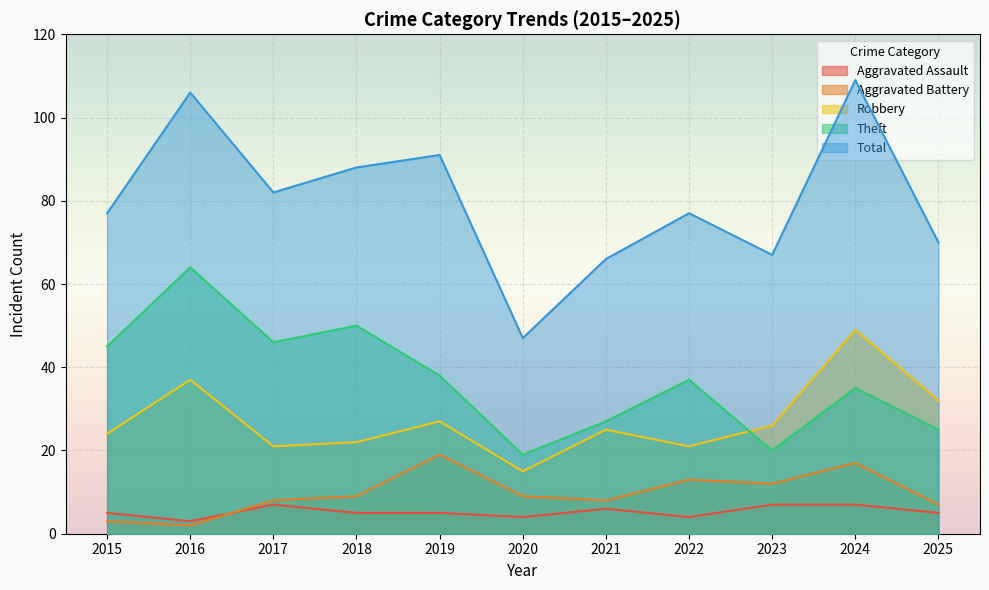

True or false: Total and Aggravated Assault cross at least once.

False